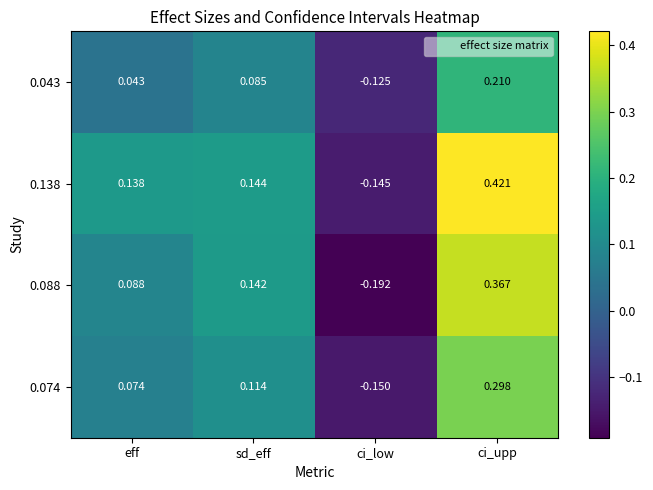

List the labels in order of 0.138 value, smallest first.

ci_low, eff, sd_eff, ci_upp